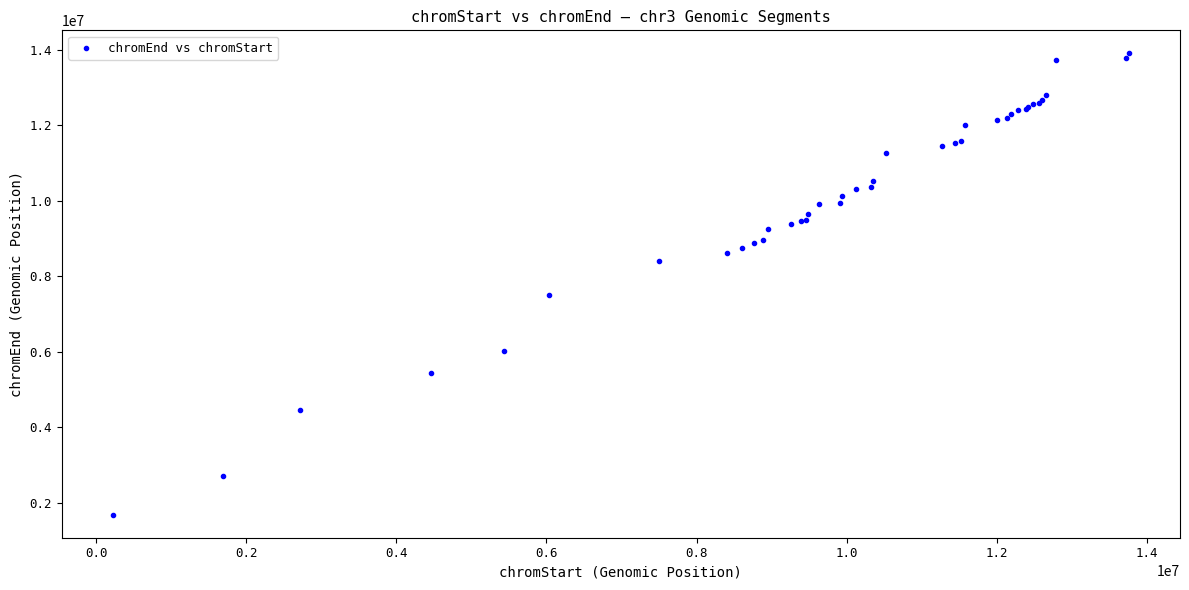

What Y value in the scatter plot is closest to 7794362?

7505550